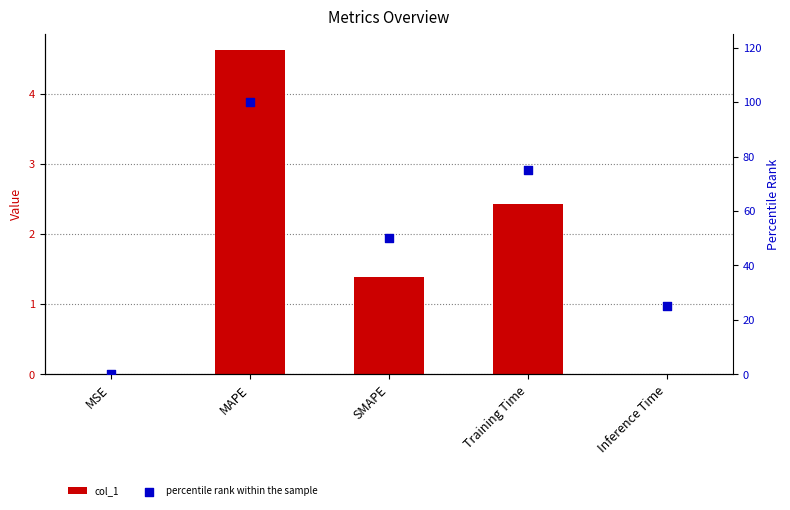

Which series contains the highest Y value?

percentile rank within the sample